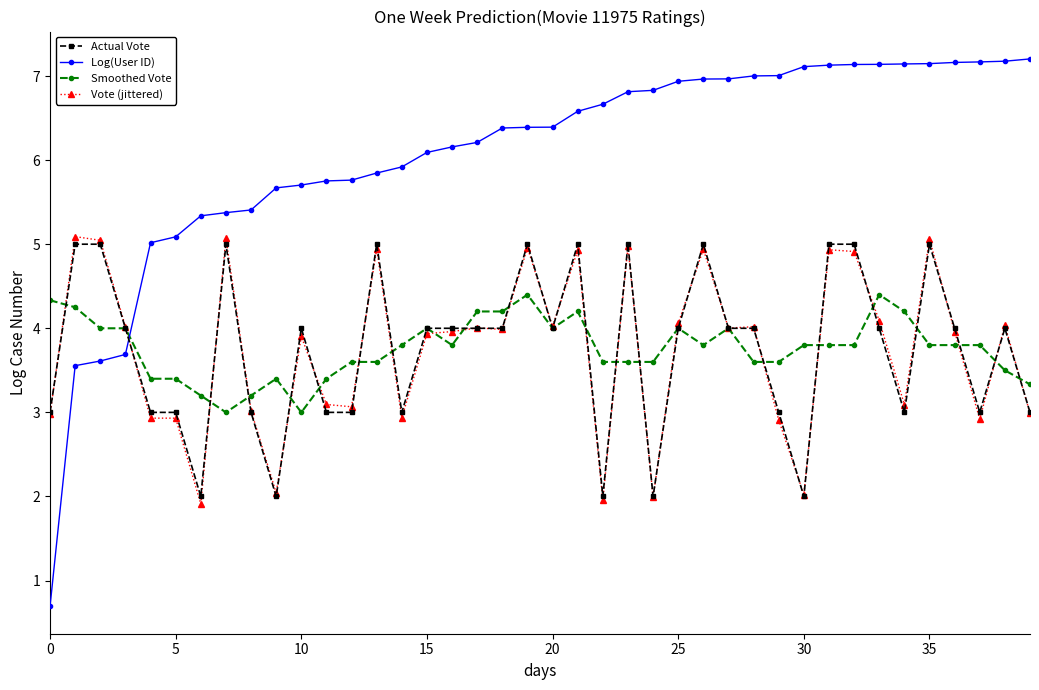

Which series has the largest total across all categories?

Log(User ID)